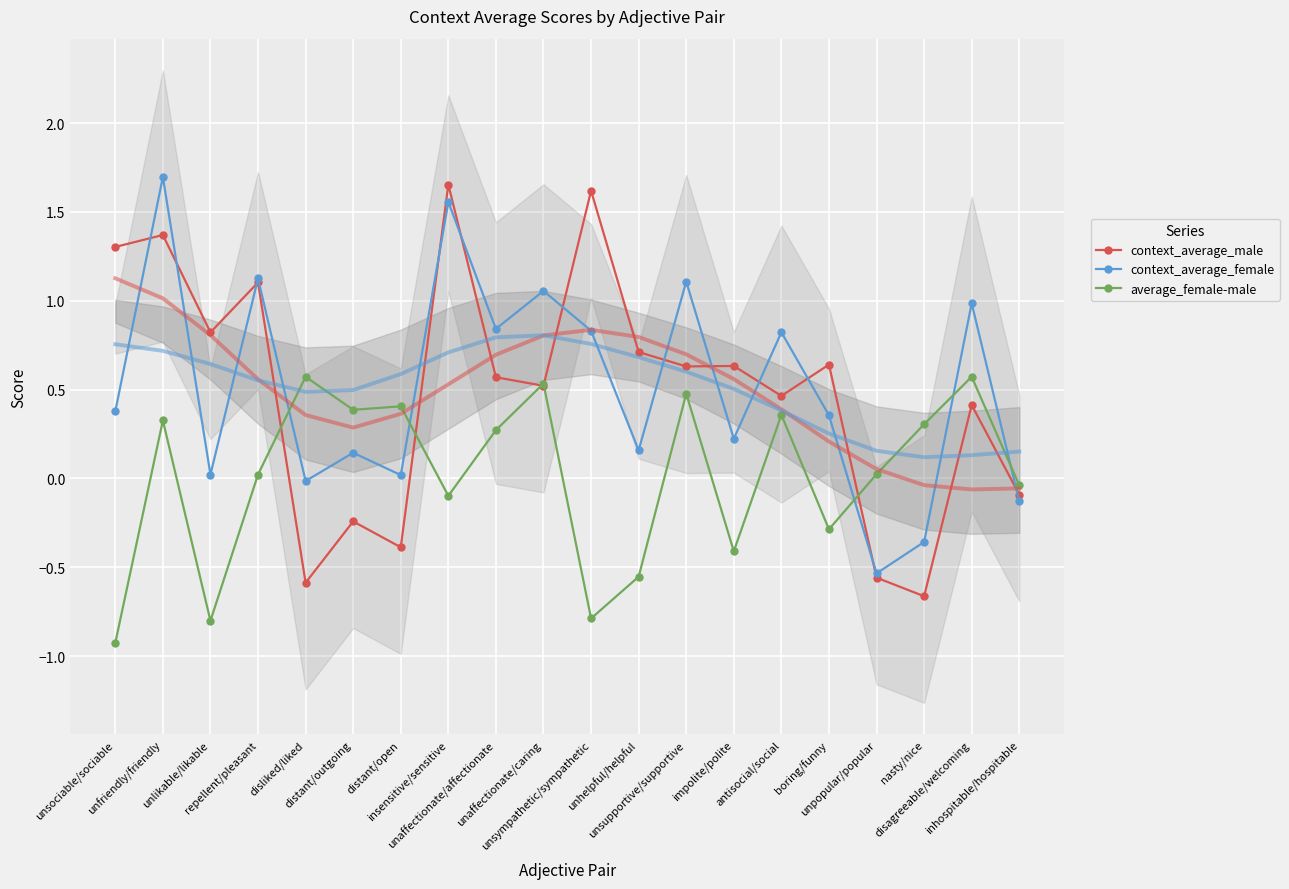

Which has a higher value, unfriendly/friendly or unpopular/popular?

unfriendly/friendly